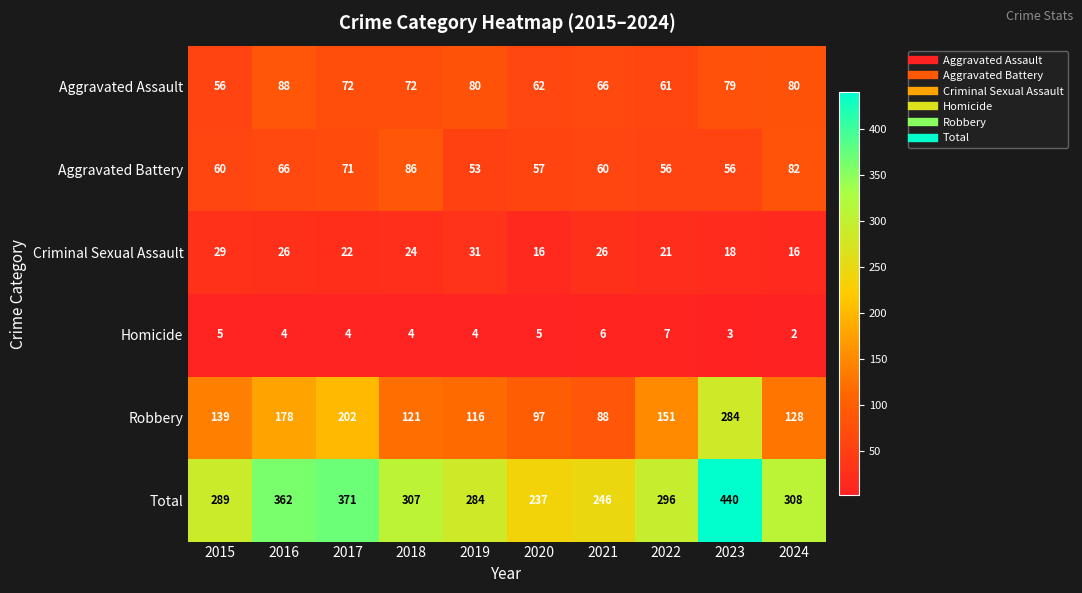

How many series are shown in this chart?

6